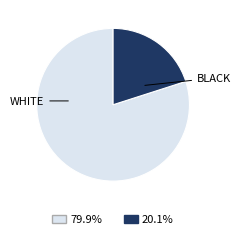

Is there any slice that represents more than half of the pie?

Yes